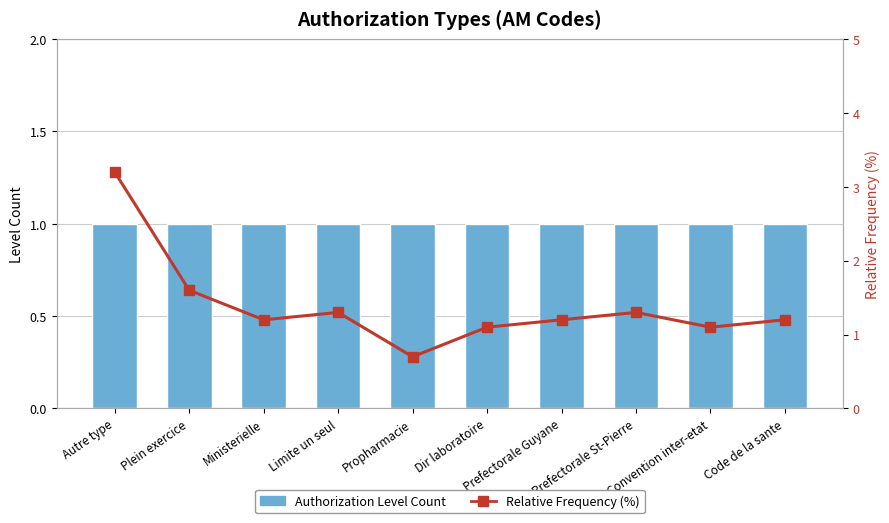

Reading left to right, extract all data points from this chart.

Authorization Level Count: Autre type=1.0	Plein exercice=1.0	Ministerielle=1.0	Limite un seul=1.0	Propharmacie=1.0	Dir laboratoire=1.0	Prefectorale Guyane=1.0	Prefectorale St-Pierre=1.0	Convention inter-etat=1.0	Code de la sante=1.0
Relative Frequency (%): Autre type=3.2	Plein exercice=1.6	Ministerielle=1.2	Limite un seul=1.3	Propharmacie=0.7	Dir laboratoire=1.1	Prefectorale Guyane=1.2	Prefectorale St-Pierre=1.3	Convention inter-etat=1.1	Code de la sante=1.2